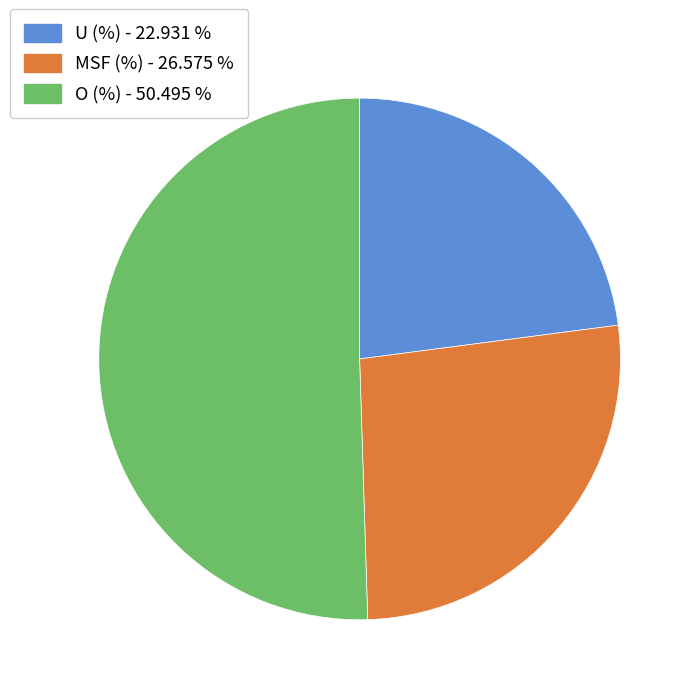

Which category has the biggest portion of the pie?

O (%)